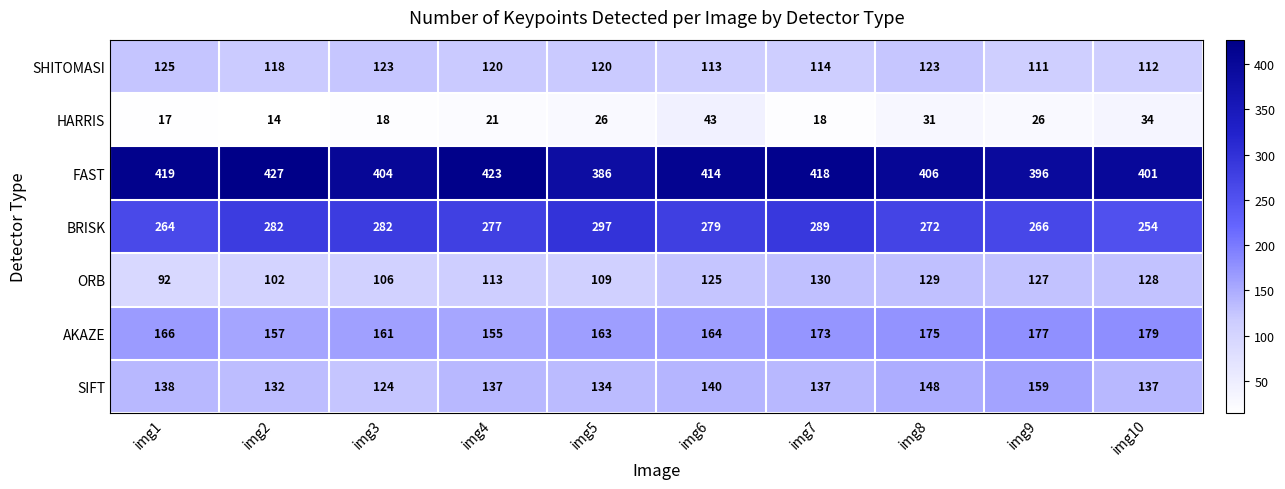

What is the approximate value of BRISK at img10?

254